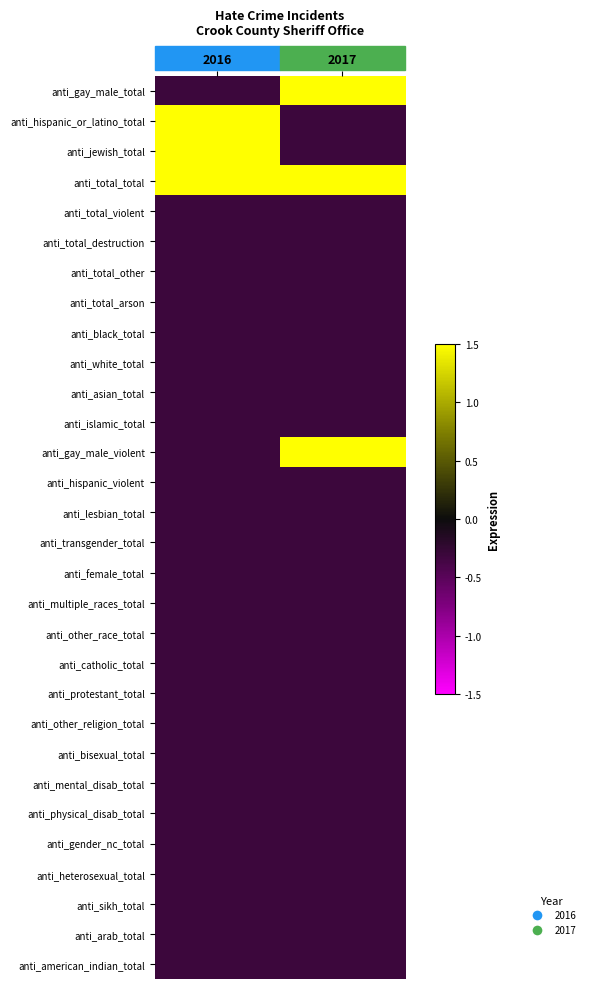

List the series in order of their peak value, lowest first.

anti_total_violent, anti_total_destruction, anti_total_other, anti_total_arson, anti_black_total, anti_white_total, anti_asian_total, anti_islamic_total, anti_hispanic_violent, anti_lesbian_total, anti_transgender_total, anti_female_total, anti_multiple_races_total, anti_other_race_total, anti_catholic_total, anti_protestant_total, anti_other_religion_total, anti_bisexual_total, anti_mental_disab_total, anti_physical_disab_total, anti_gender_nc_total, anti_heterosexual_total, anti_sikh_total, anti_arab_total, anti_american_indian_total, anti_gay_male_total, anti_hispanic_or_latino_total, anti_jewish_total, anti_gay_male_violent, anti_total_total